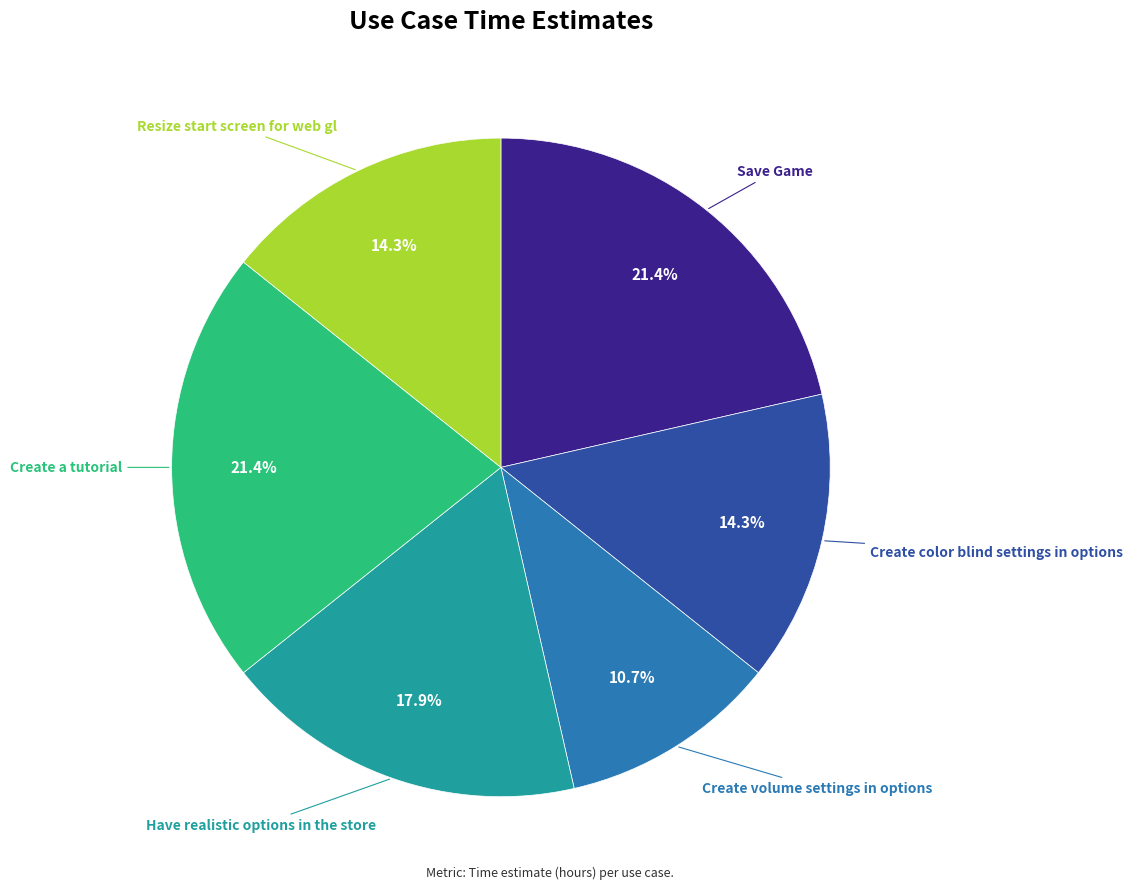

Is there any slice that represents more than half of the pie?

No